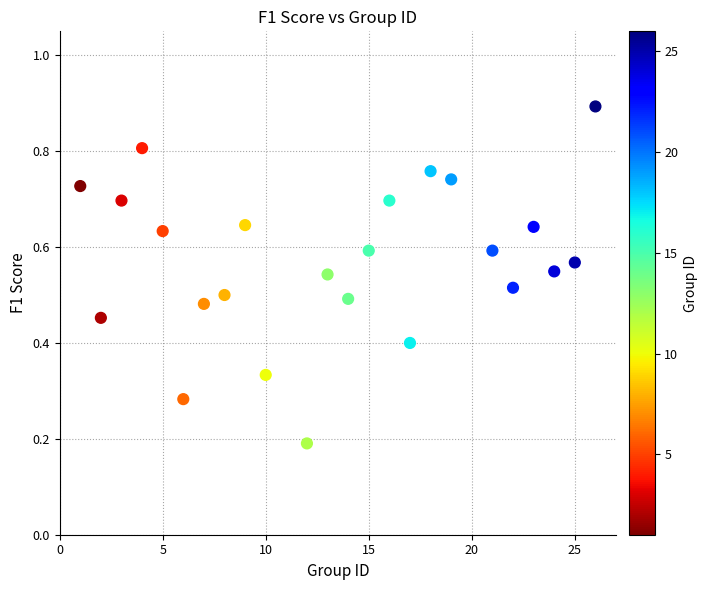

What is the range of X values (max minus min)?

25.0